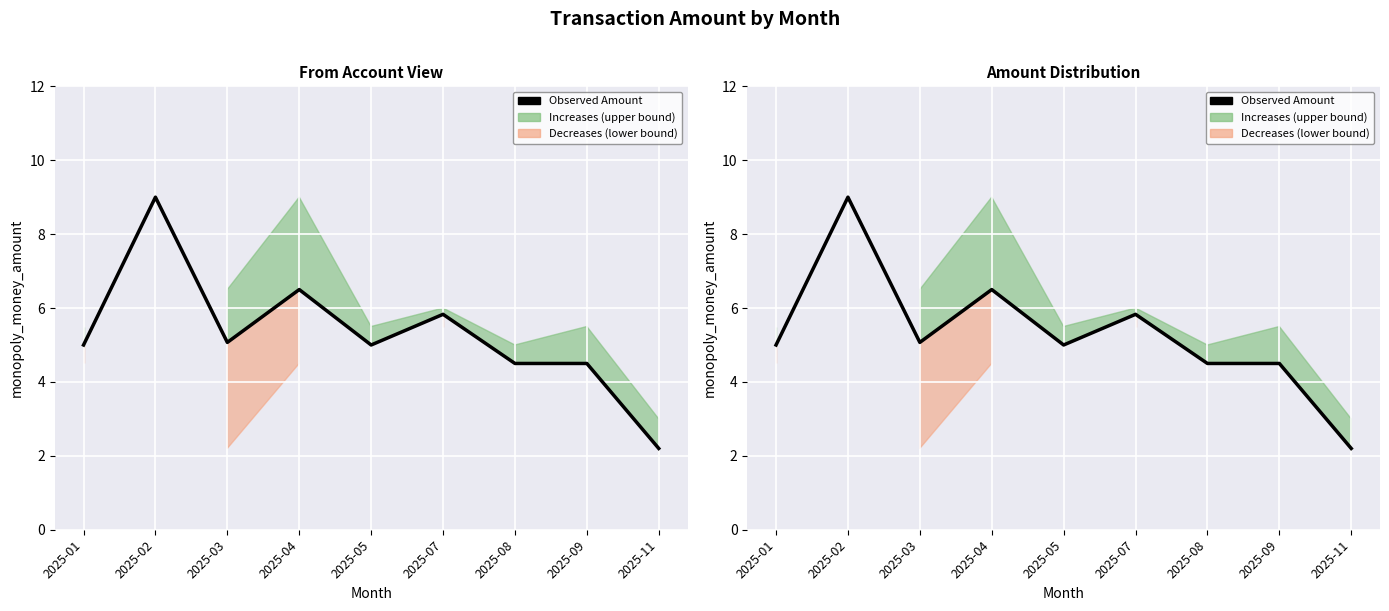

What is the average value?

5.3